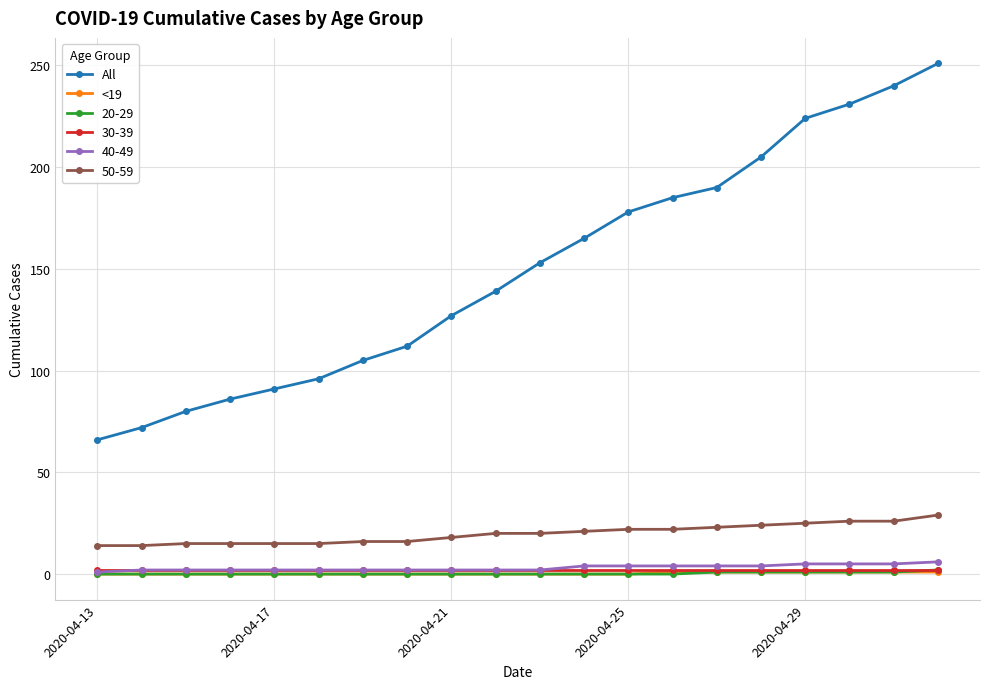

True or false: 50-59 and 30-39 intersect in this chart.

False